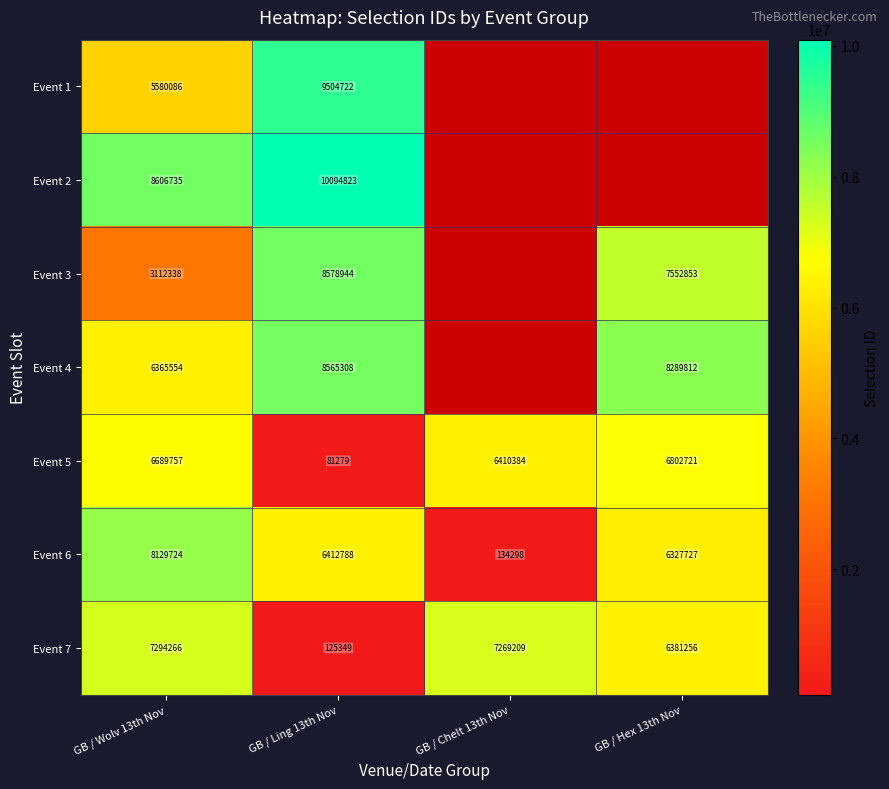

At which category is the sum across all series the highest?

GB / Wolv 13th Nov